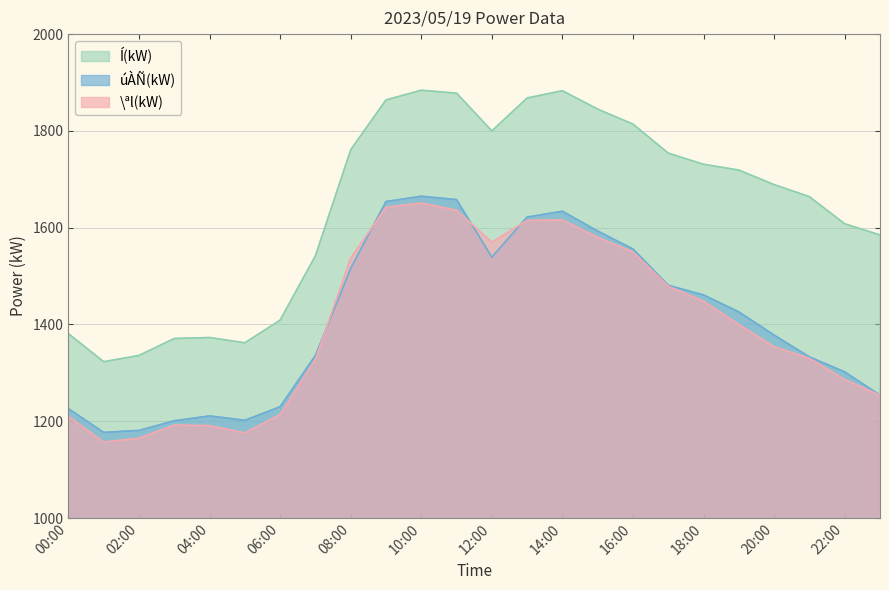

At how many categories does at least one series exceed 1354?

22